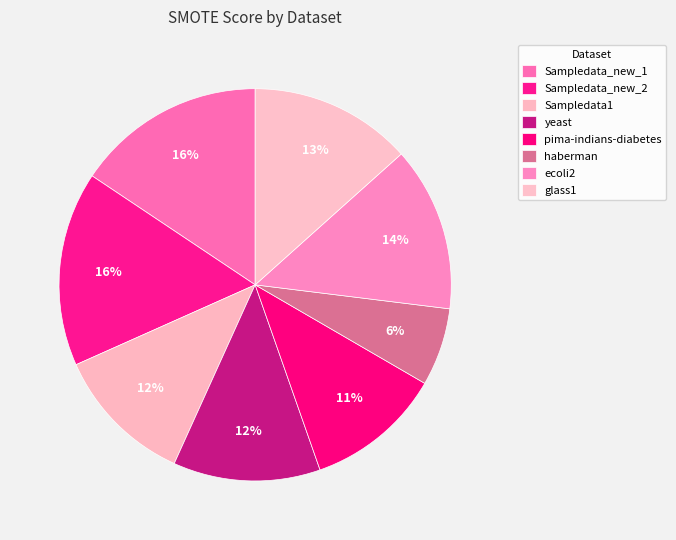

To the nearest percent, what portion does Sampledata1 represent?

12%